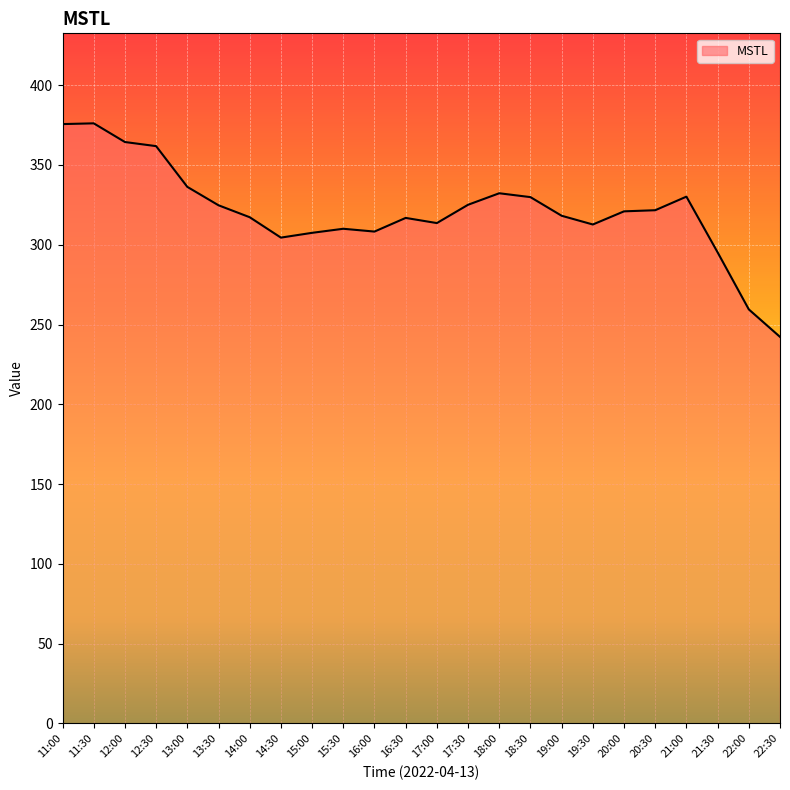

What is the smallest value displayed?

242.2